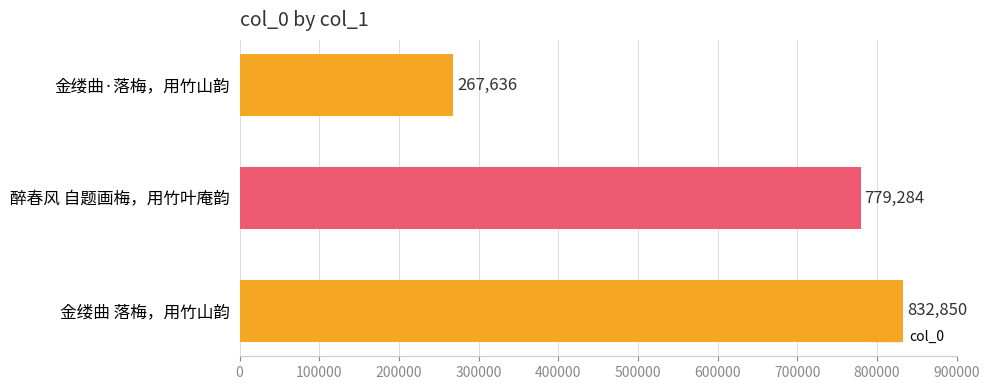

True or false: the data shows 779284 at 醉春风 自题画梅，用竹叶庵韵.

True